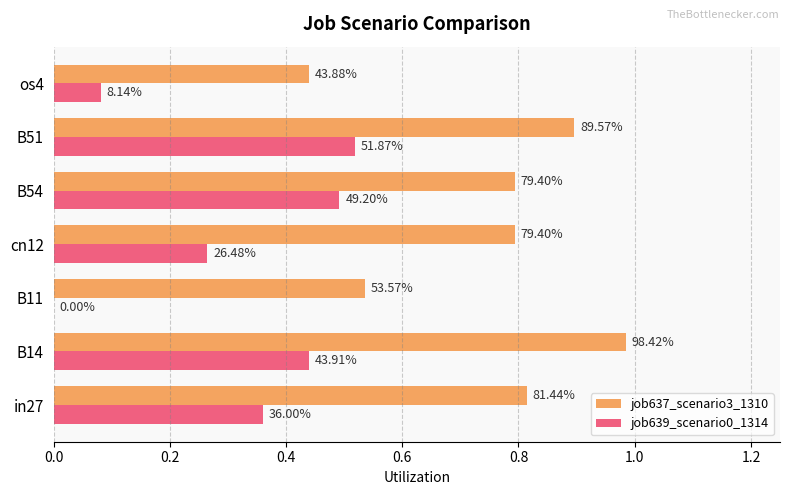

What are all the series names shown in the legend?

job637_scenario3_1310, job639_scenario0_1314